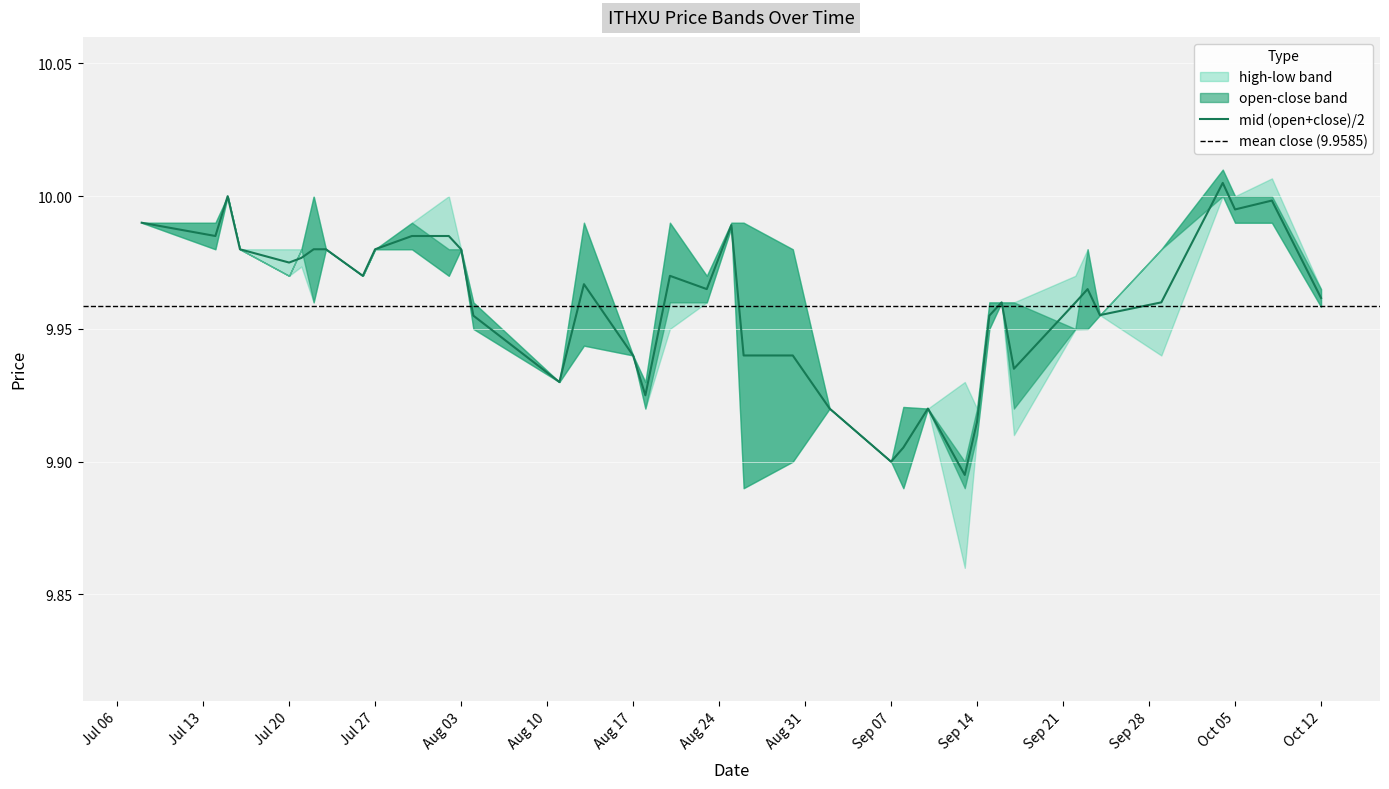

What is the minimum value for high?

9.9